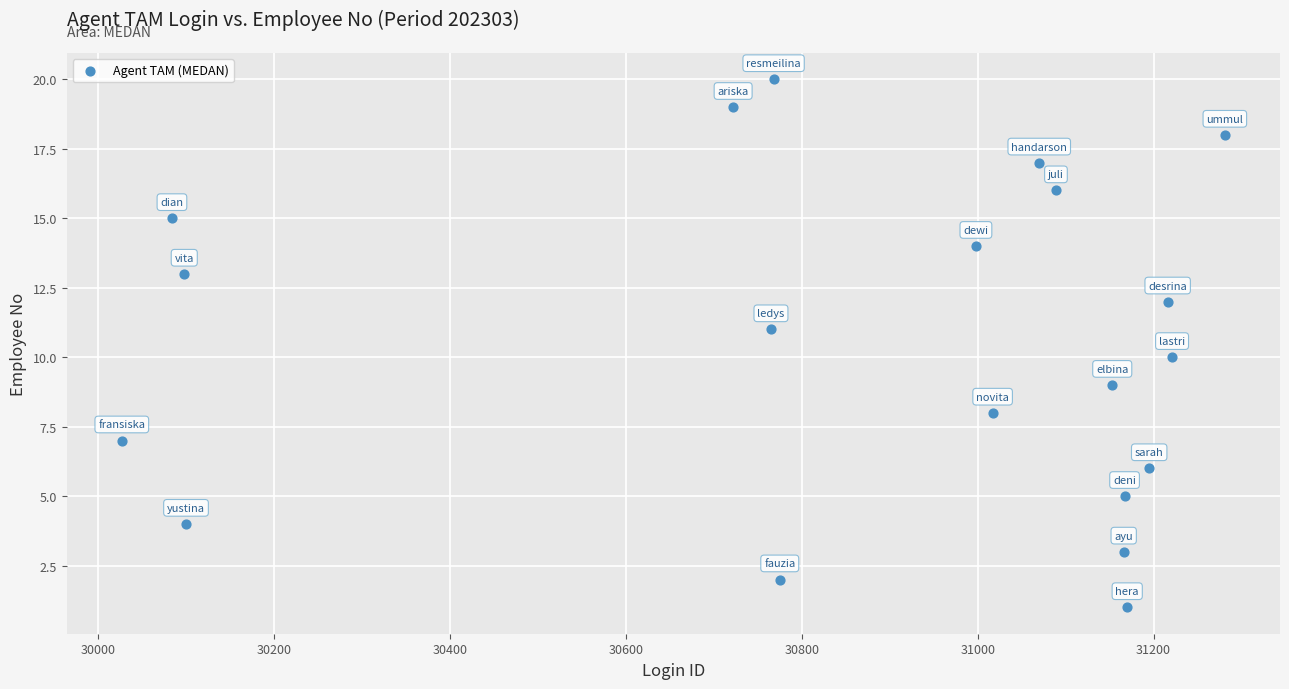

What is the range of Y values (max minus min)?

19